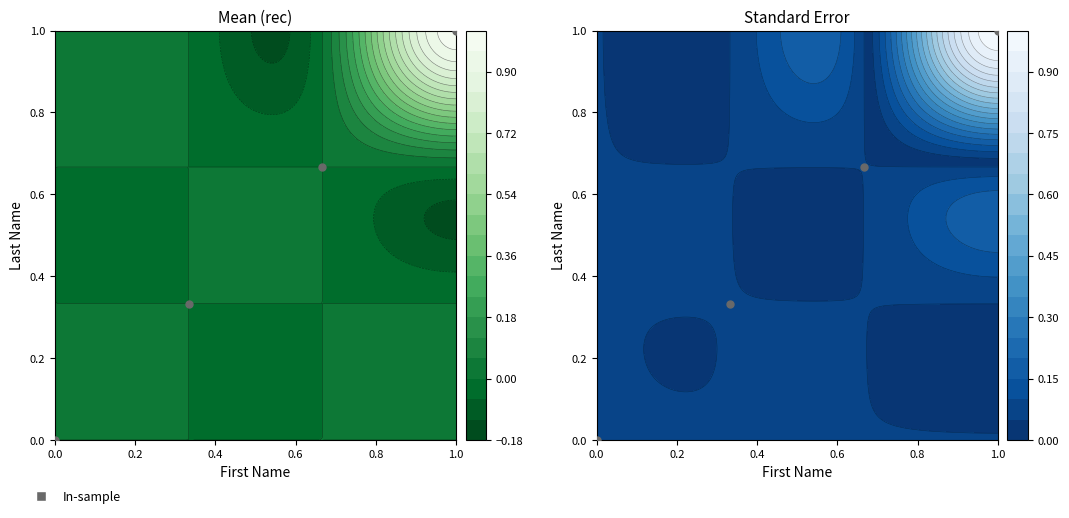

What is the difference between the maximum and minimum values?

1.0